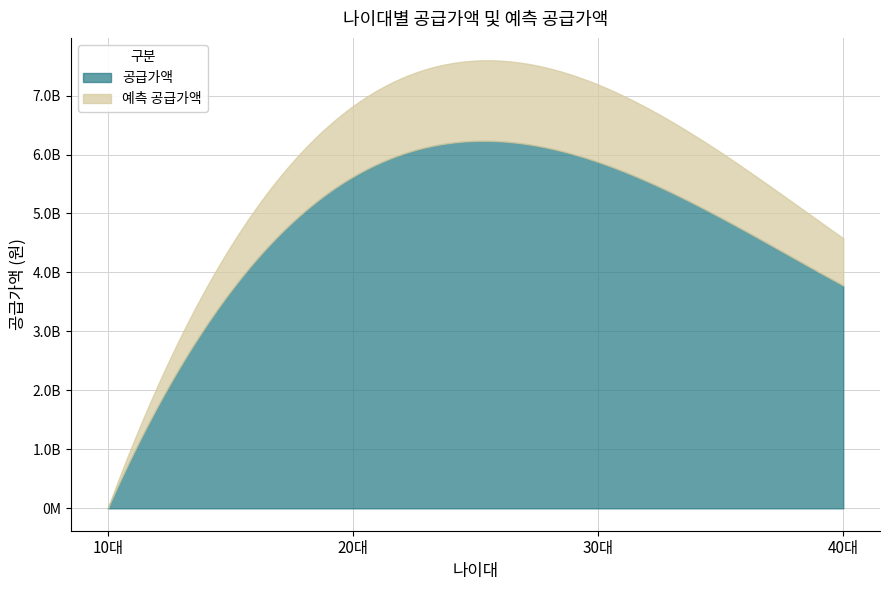

True or false: 예측 공급가액 and 공급가액 cross at least once.

False